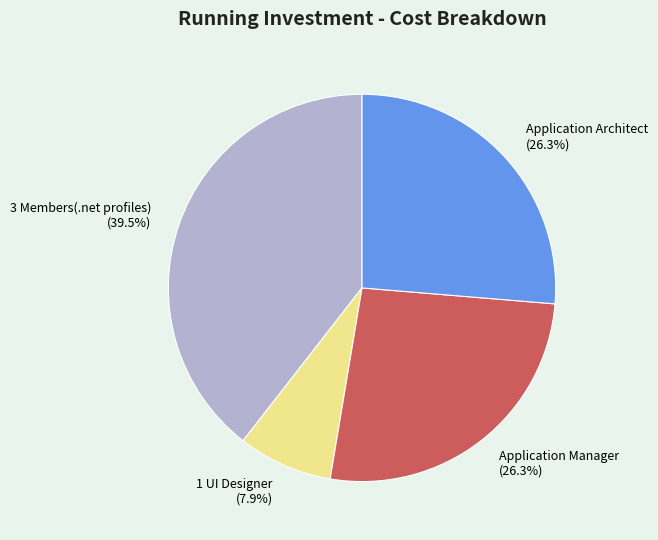

How many slices are in this pie chart?

4